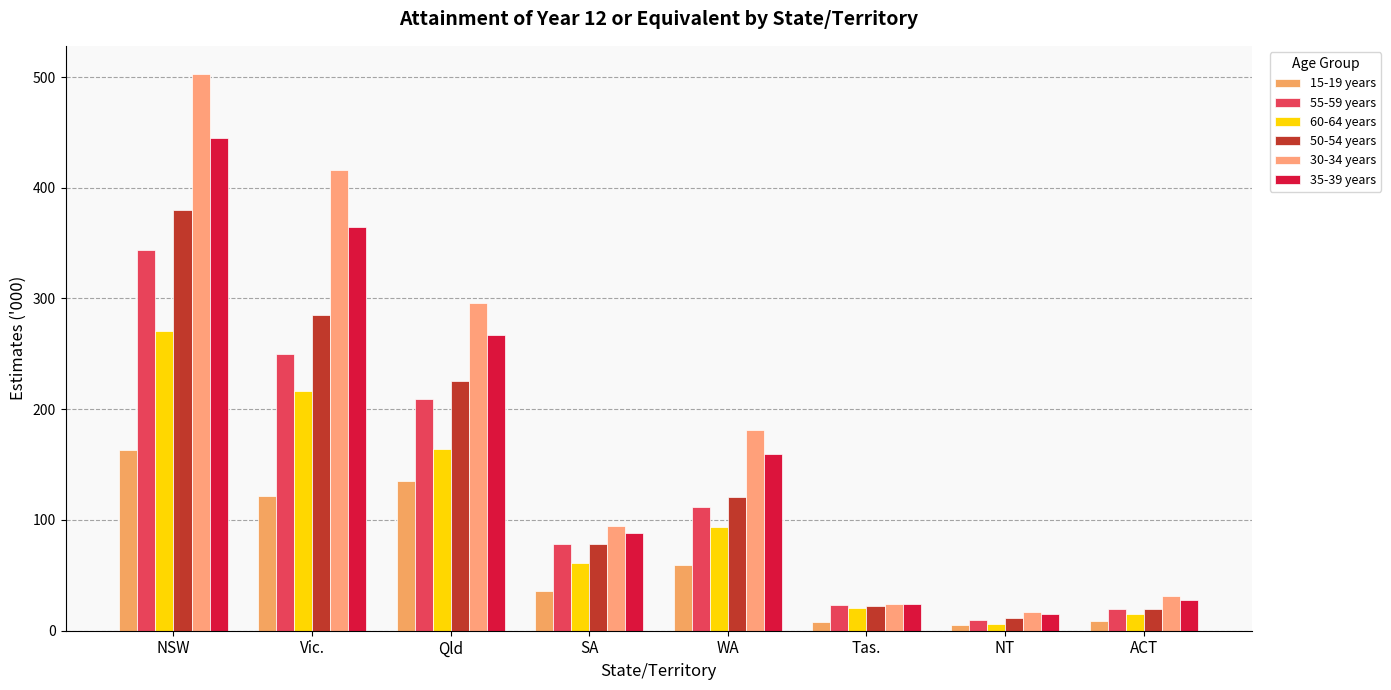

Which has a higher value, SA or NT?

SA